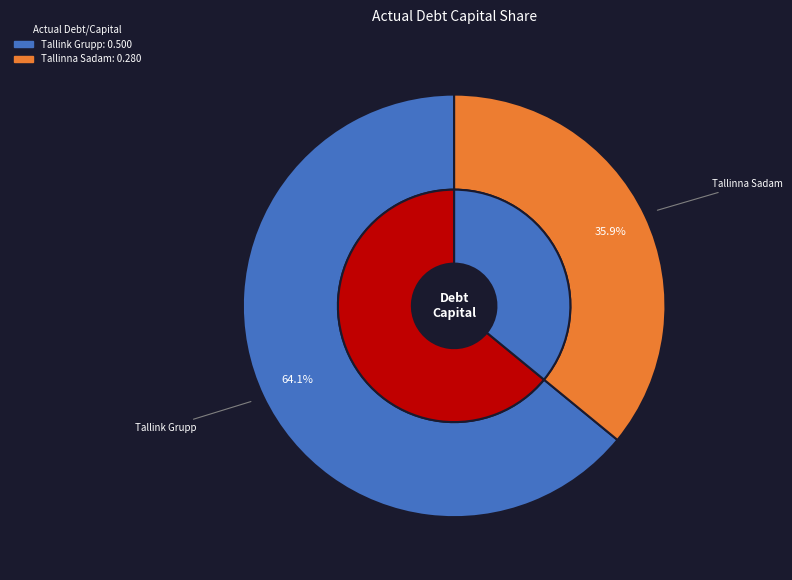

How many segments does this pie chart have?

2